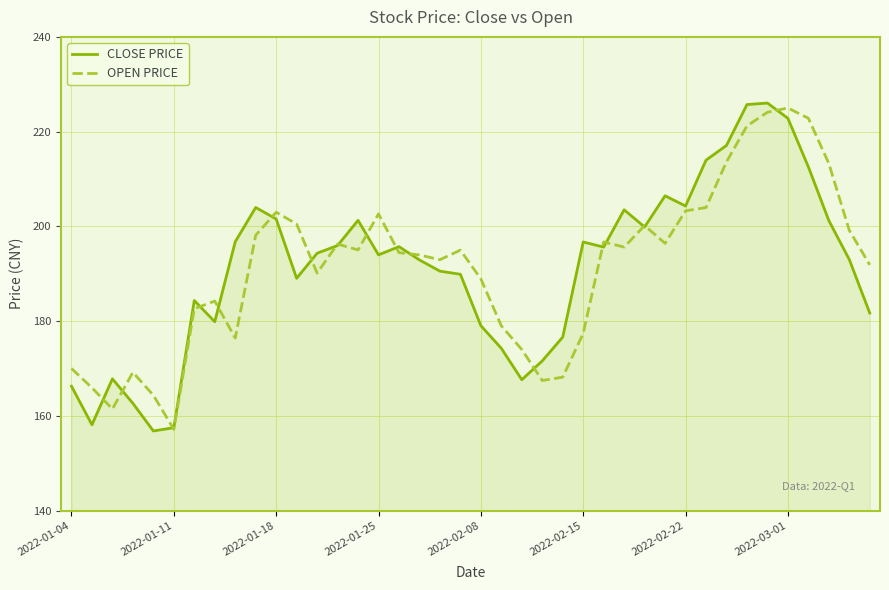

True or false: OPEN PRICE and CLOSE PRICE intersect in this chart.

True